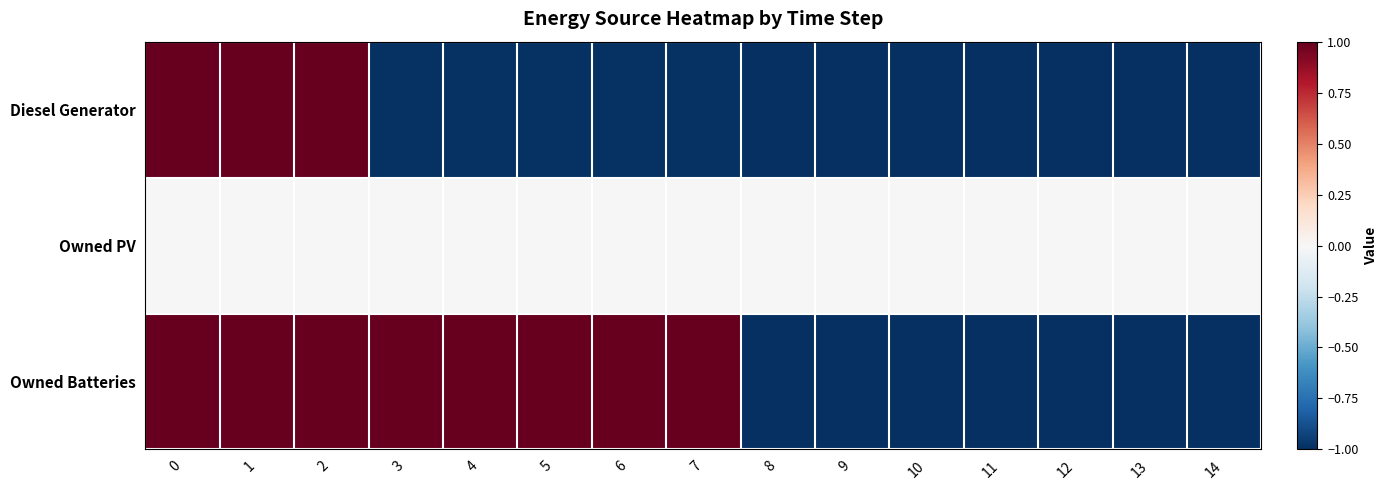

What is the total value across all series at 8?

-2.0